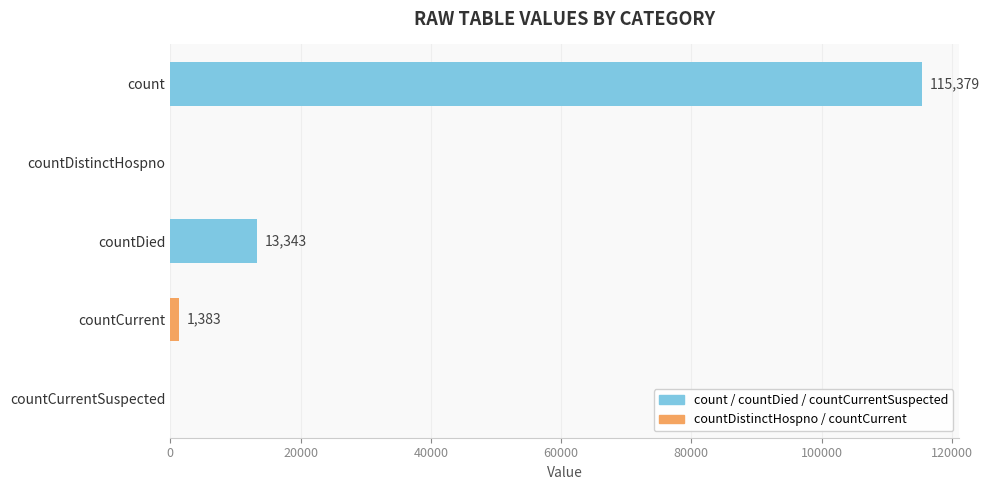

True or false: the data shows 50363 at countCurrentSuspected.

False